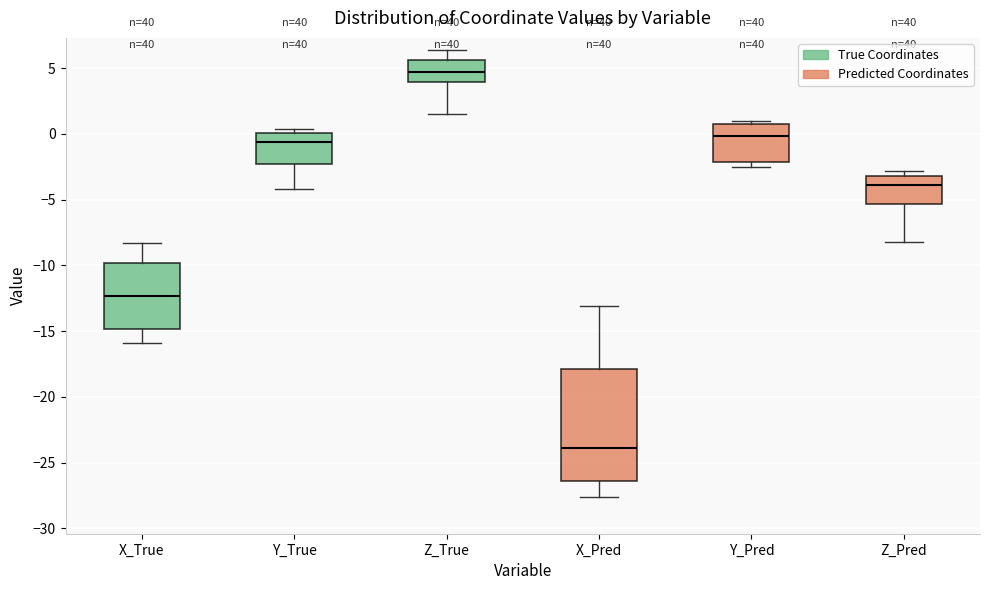

Which box's median line is the highest?

Z_True